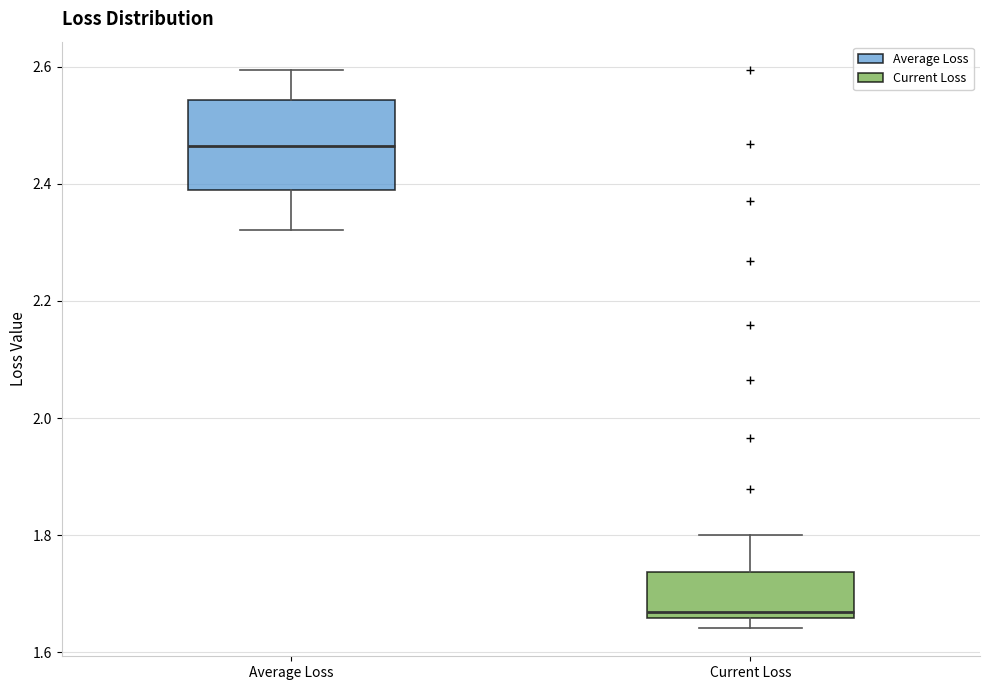

Where does the upper whisker of the box for Current Loss end on the y-axis? The values are not printed on the chart, so give them approximately, as read against the axis.

1.80